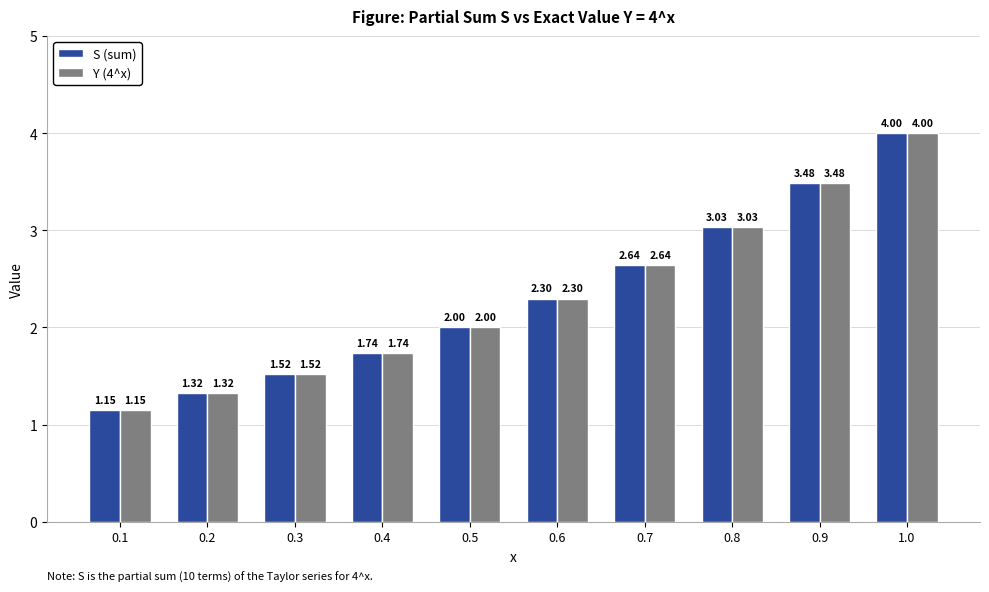

What is the total value across all series at 0.8?

6.1